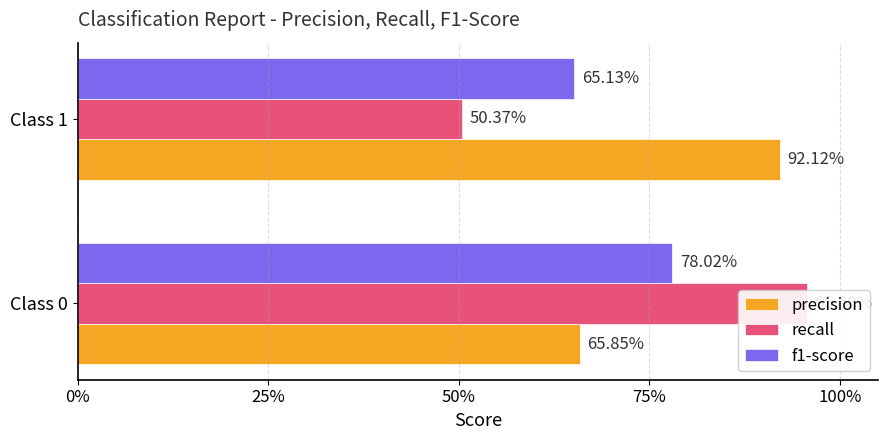

Count the number of data series in this chart.

3